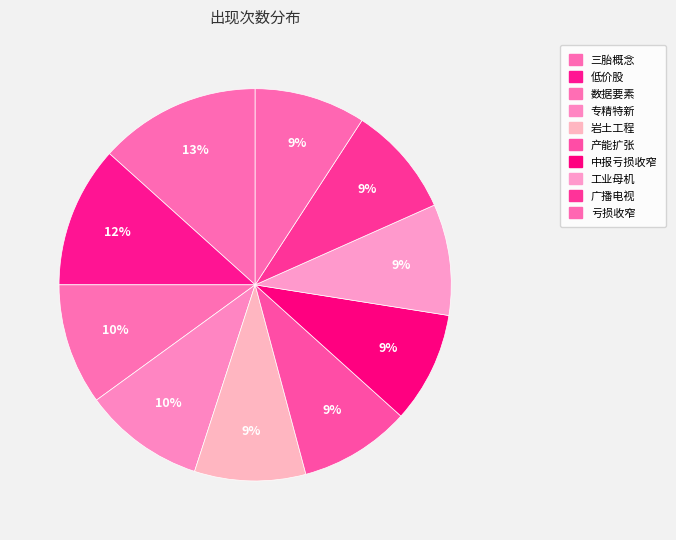

Rank the categories by value from highest to lowest.

三胎概念, 低价股, 数据要素, 专精特新, 岩土工程, 产能扩张, 中报亏损收窄, 工业母机, 广播电视, 亏损收窄